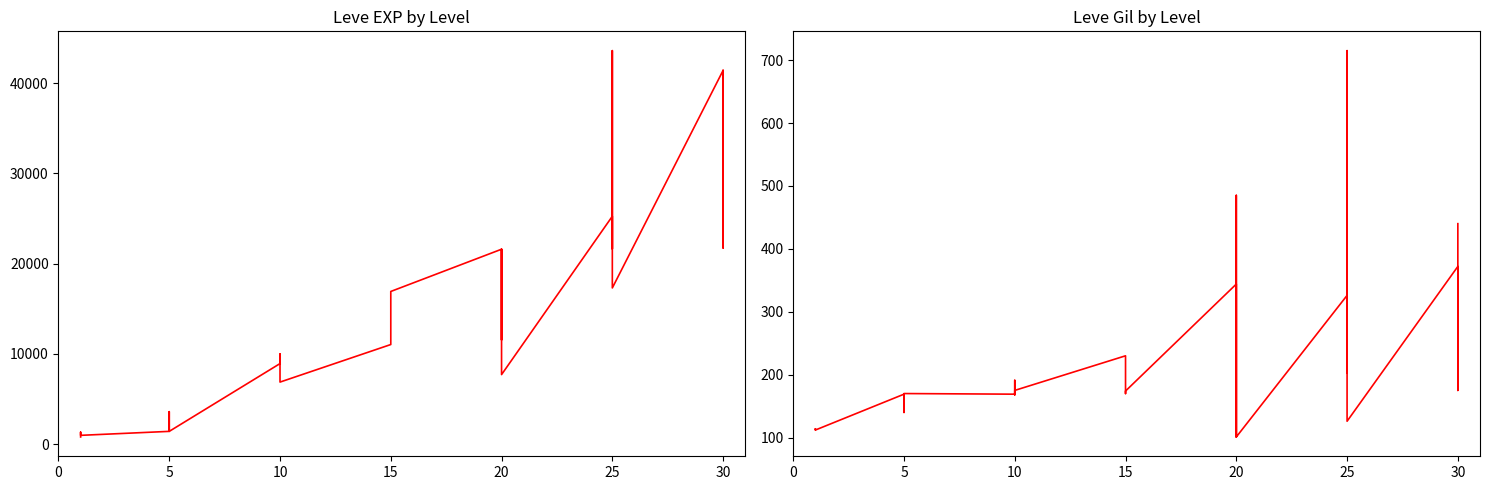

How many values in the Leve Gil series exceed 175?

13